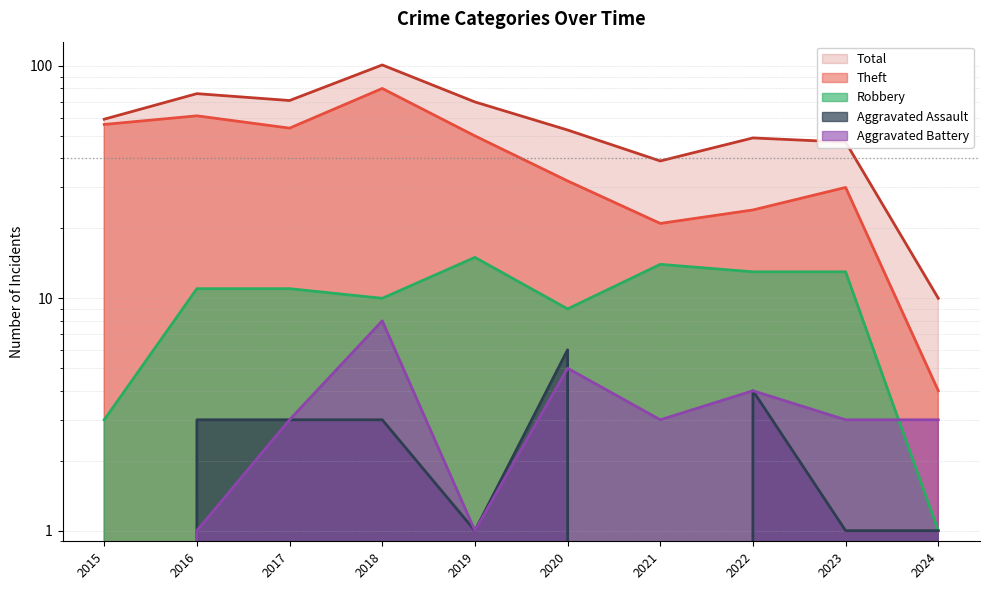

How many interior local peaks does the Aggravated Assault series have?

2